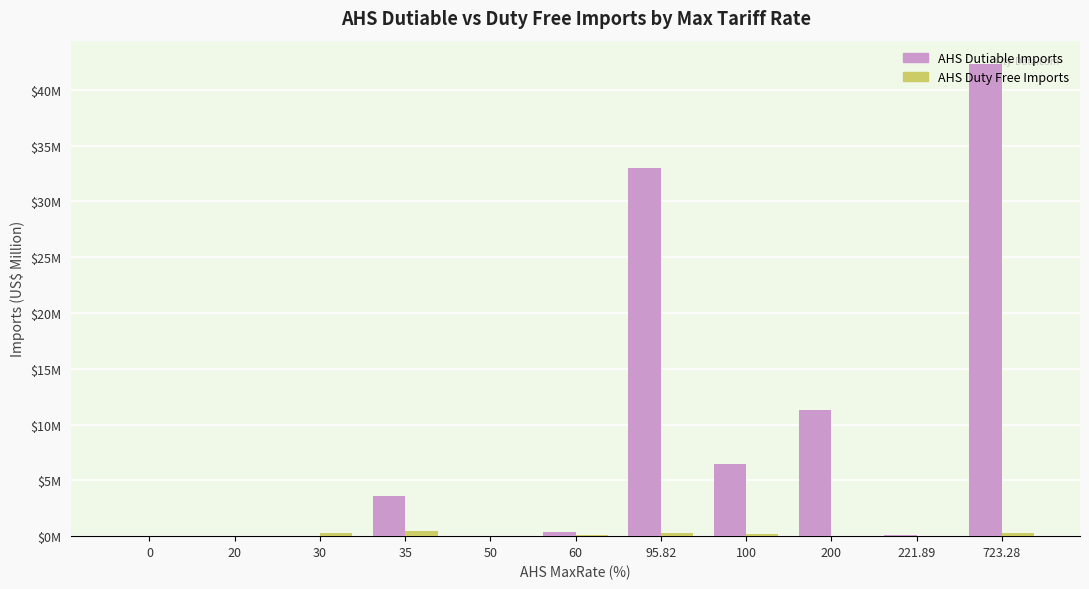

Are the bars grouped side by side (vs. stacked)?

Yes